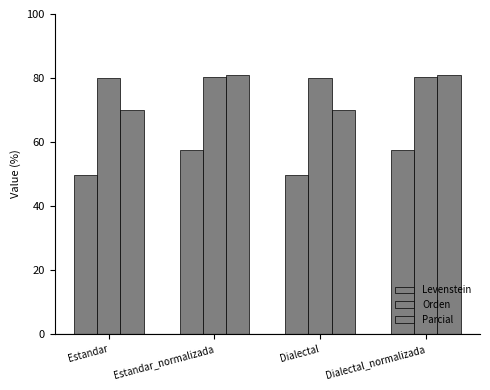

Where does the Orden series first go above 80?

Estandar_normalizada